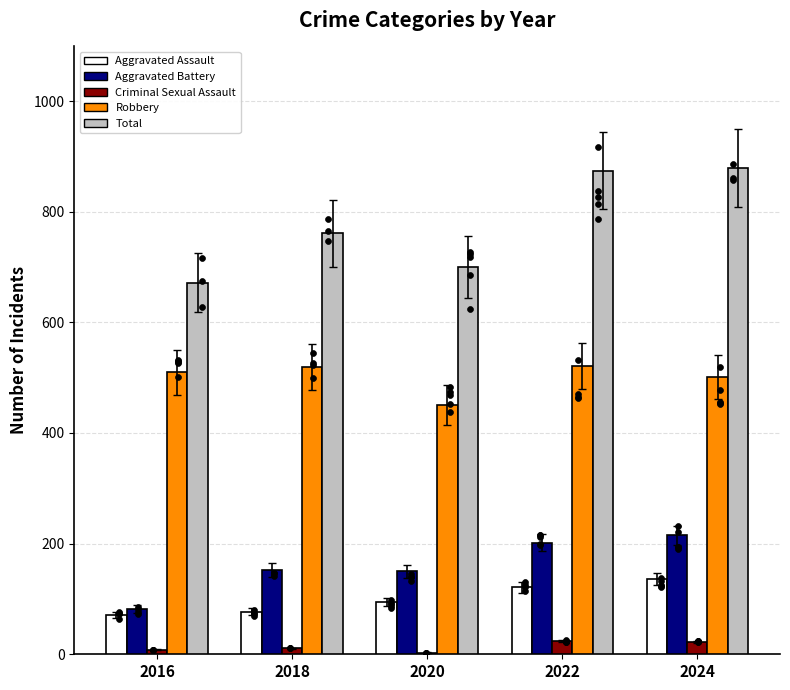

At how many categories does at least one series exceed 526?

5